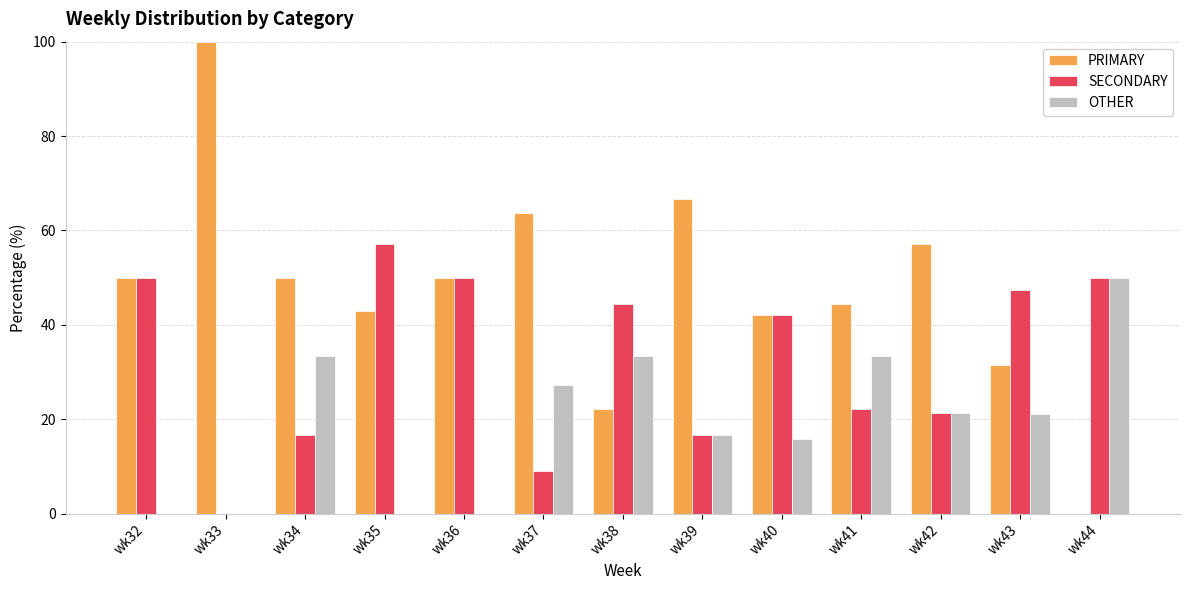

What is the highest value of the SECONDARY series?

57.1